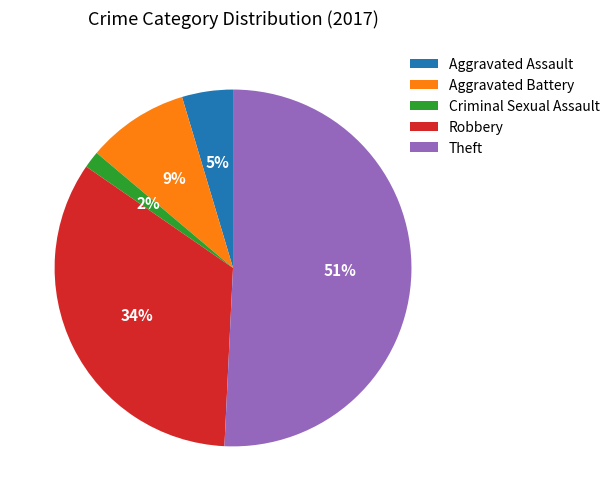

Does Robbery represent more than half of the total?

No